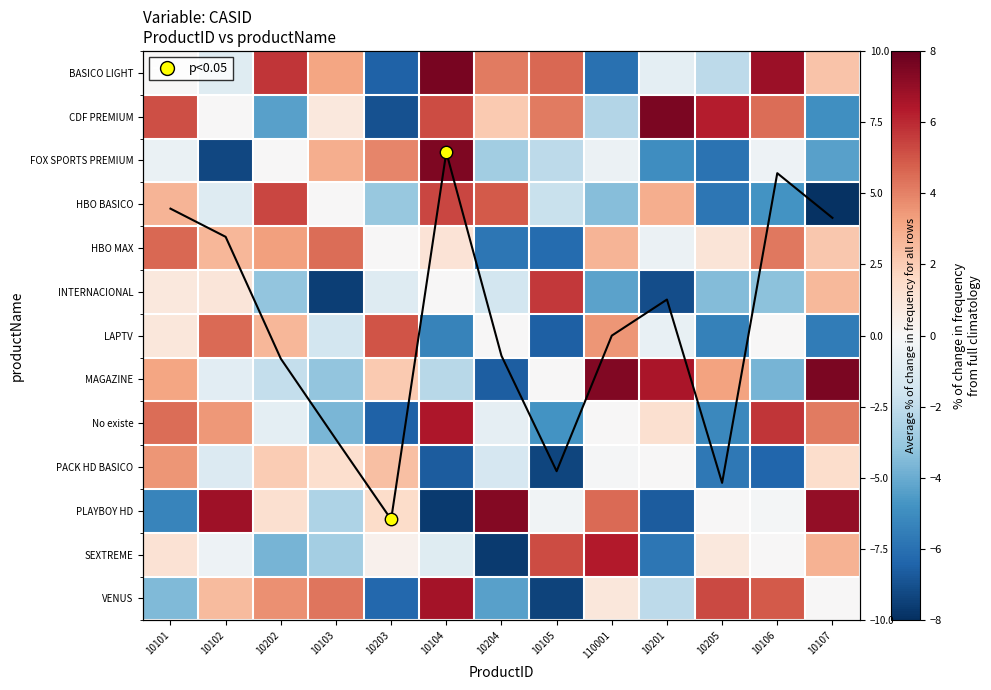

Where is No existe nearest to the value 0?

110001